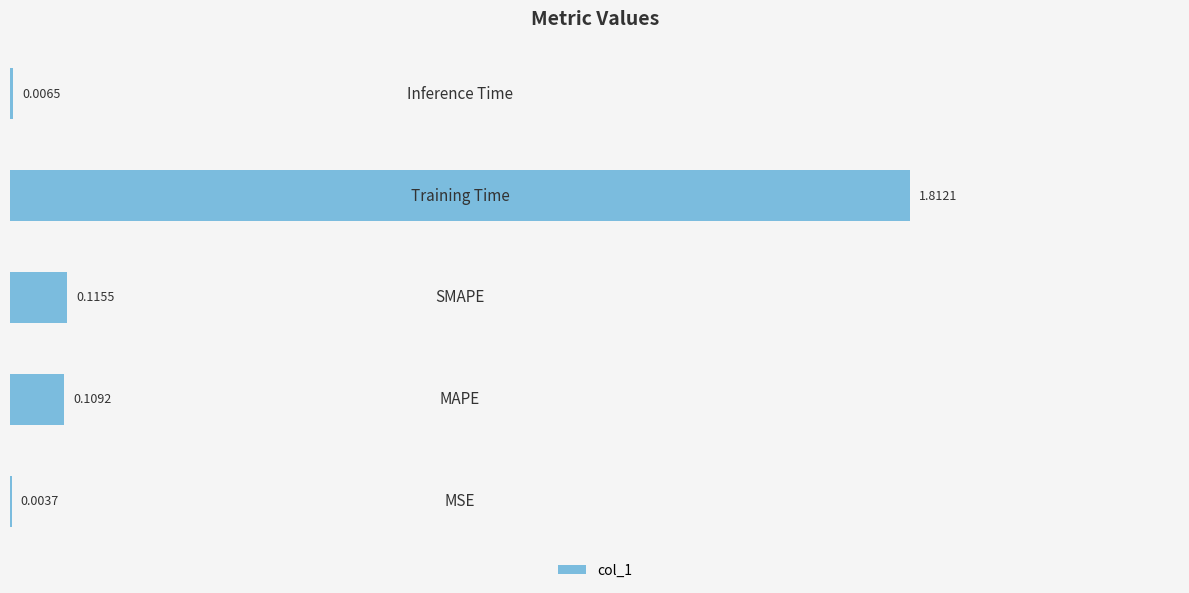

What is the sum of all values?

2.0